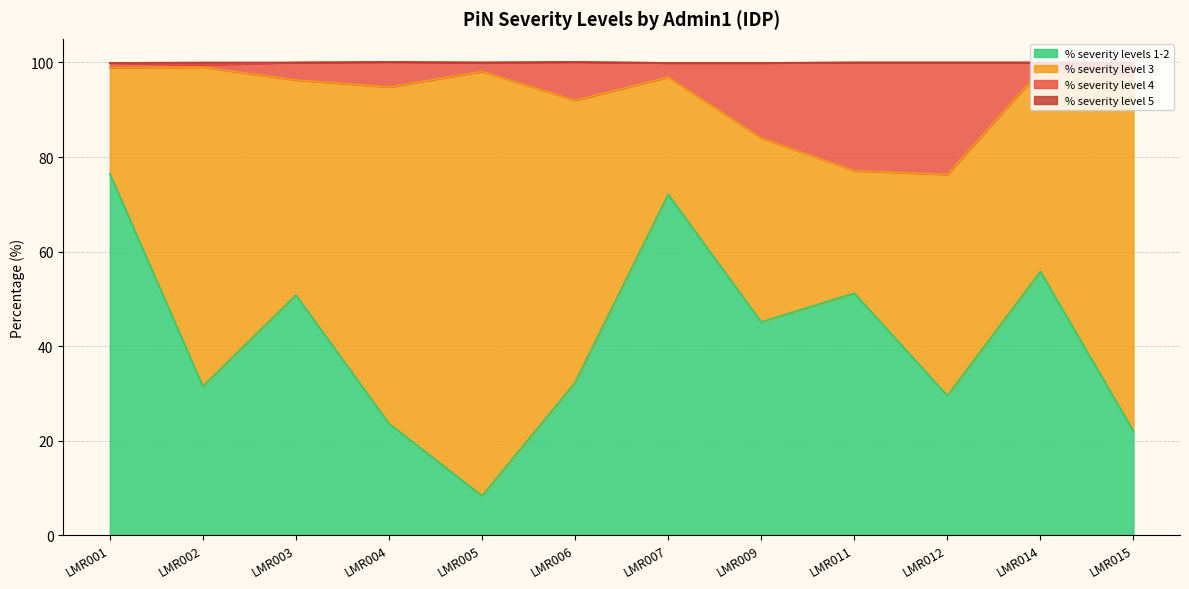

True or false: % severity levels 1-2 has a value of 51.2 at LMR011.

True